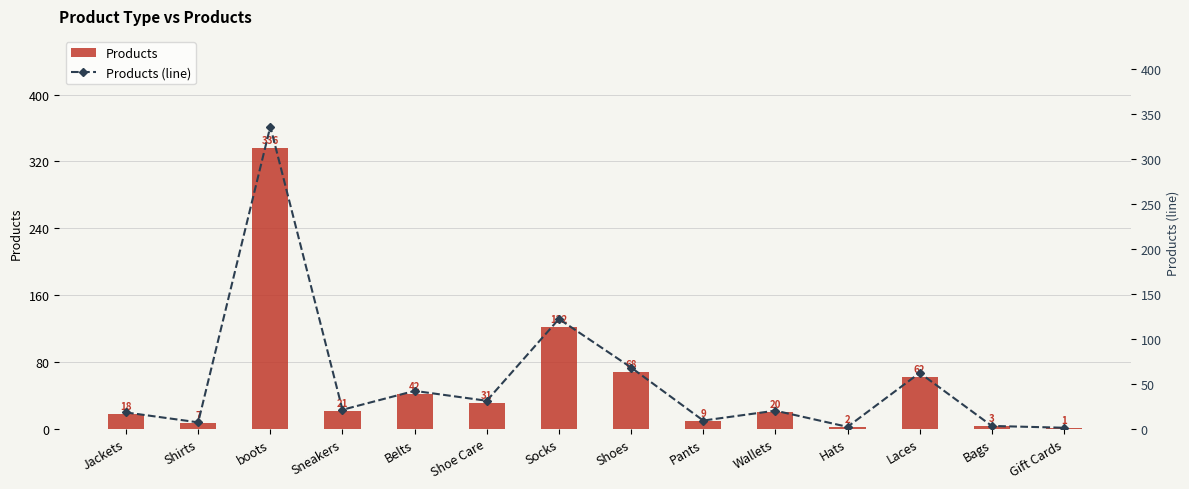

What is the difference between the maximum and minimum values in the Products (line) series?

335